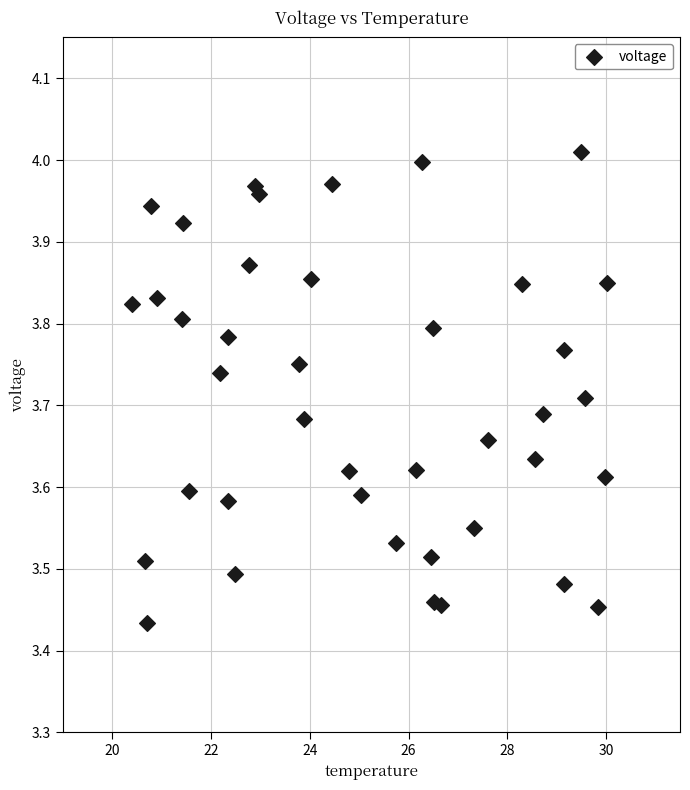

What is the range of X values (max minus min)?

9.6